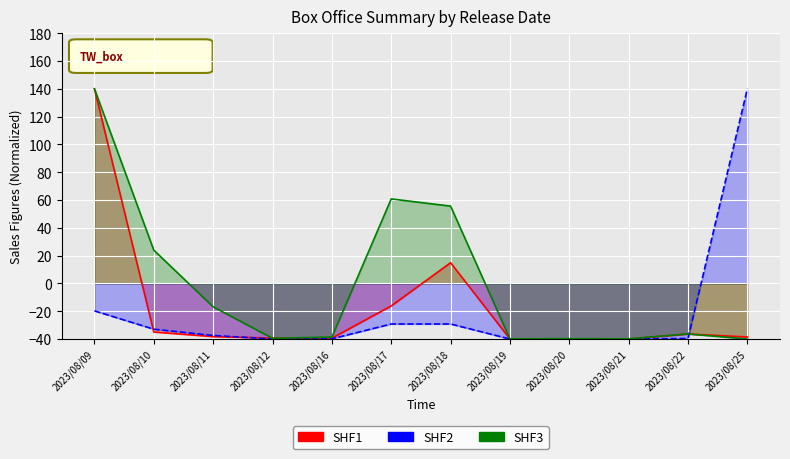

How many lines are shown in the chart?

3